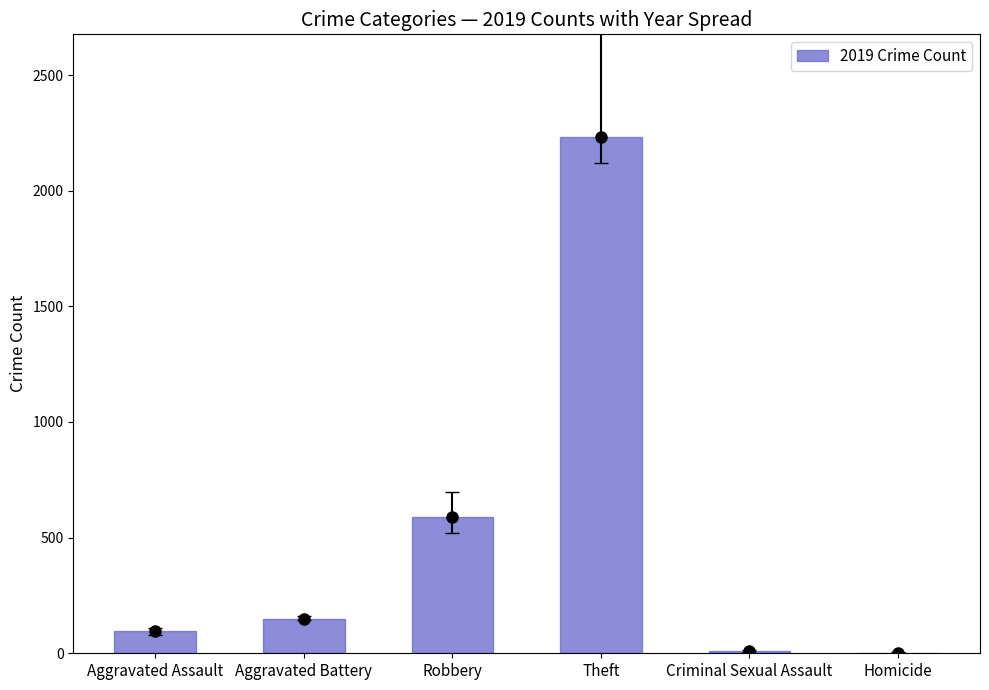

How many series are shown in this chart?

1